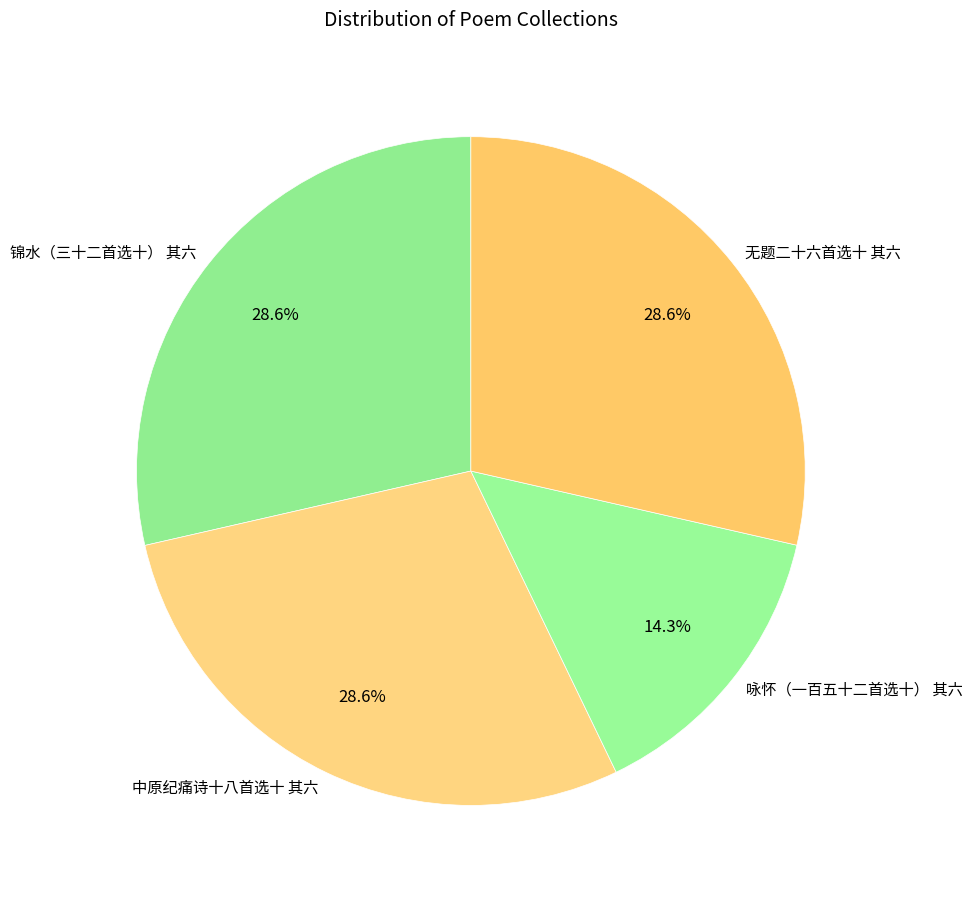

Which category has the smallest portion of the pie?

咏怀（一百五十二首选十） 其六